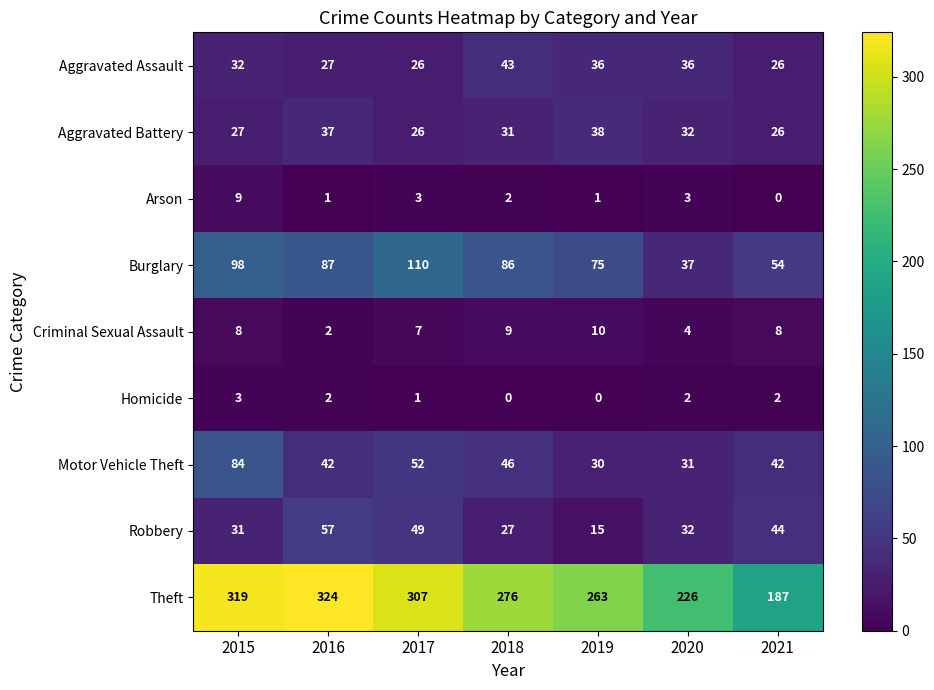

The Criminal Sexual Assault series shows 10 at 2019. True or false?

True